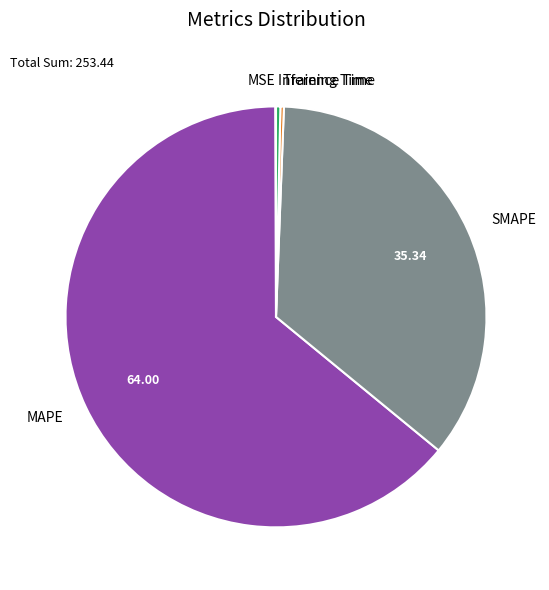

Do MAPE and Inference Time together represent more than half of the pie?

Yes